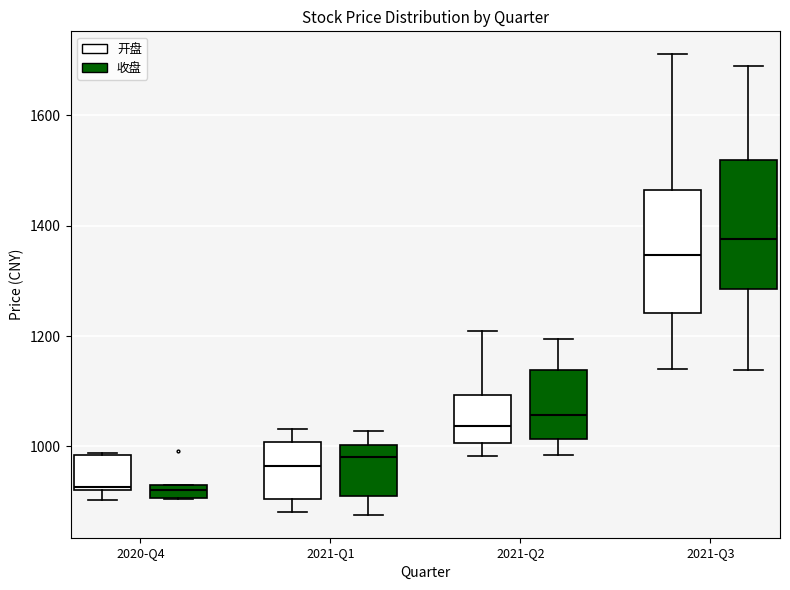

Which box's median line is the highest?

2021-Q3 (收盘)